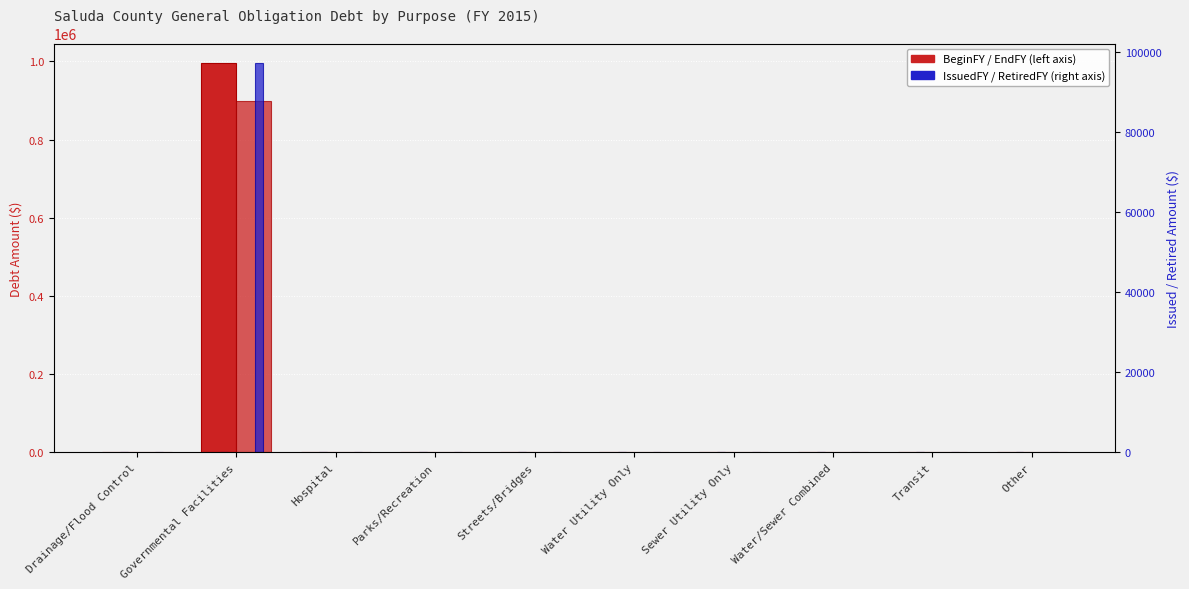

Which series has the widest spread of values?

BeginFY